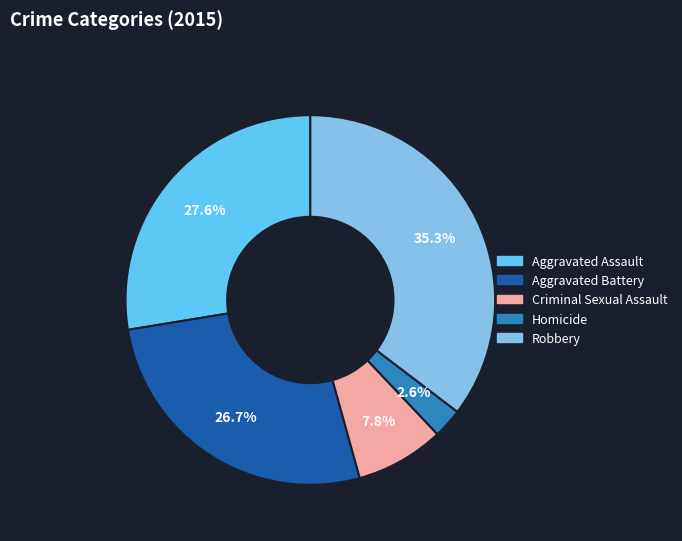

Approximately how many times larger is the value at Aggravated Battery compared to Aggravated Assault?

1.0